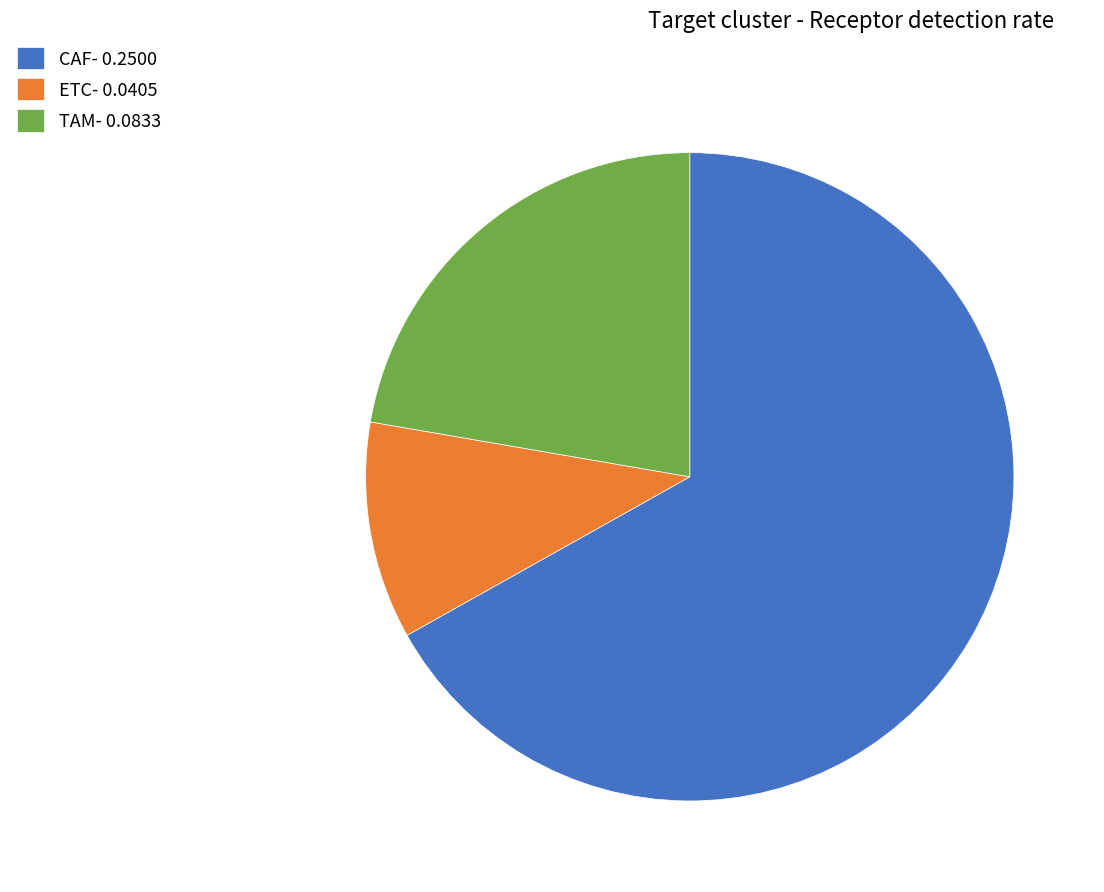

Combined, do CAF- 0.2500 and ETC- 0.0405 account for over 50%?

Yes